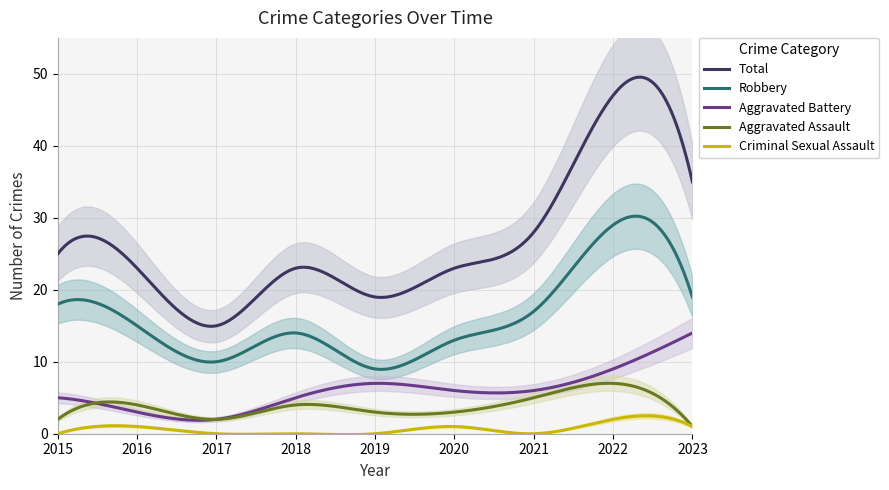

Is the value of Criminal Sexual Assault at 2019 greater than the value of Aggravated Assault at 2016?

No